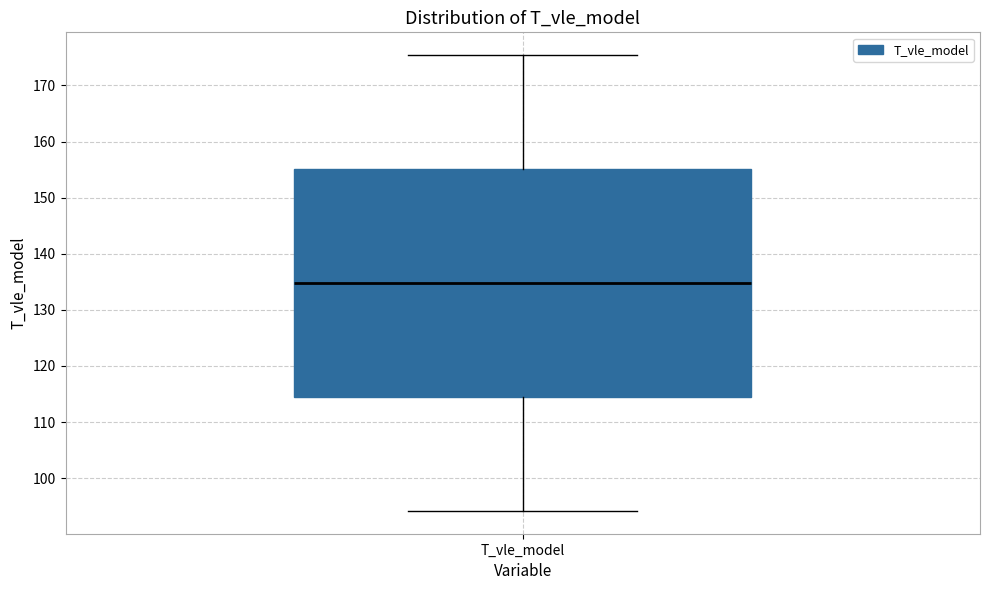

Transcribe this box plot: give where the median line is, the range the box spans, and where the two whiskers end, as read against the y-axis. The values are not printed on the chart, so give them approximately, as read against the axis.

median 135, box 114 to 155, whiskers 94 to 175